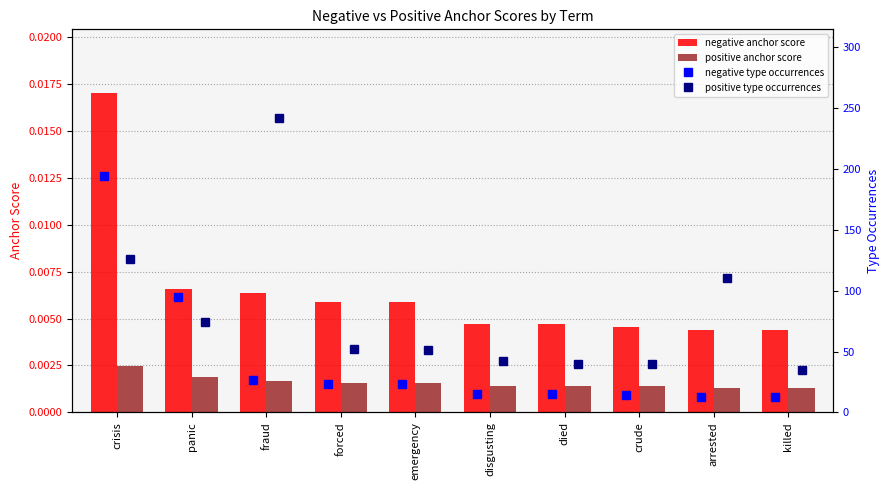

Which category has the highest value in the negative anchor score series?

crisis